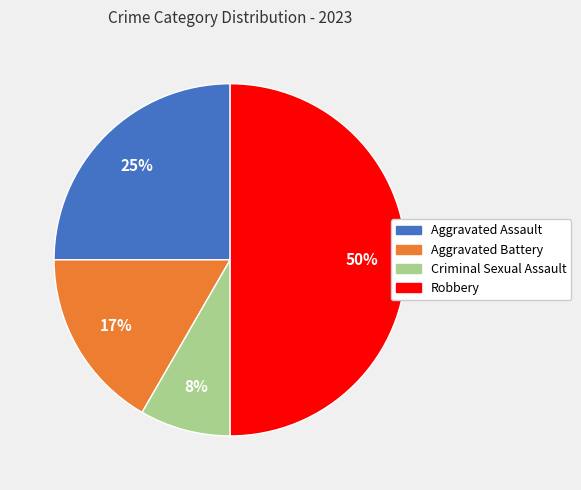

Rank the categories by value from lowest to highest.

Criminal Sexual Assault, Aggravated Battery, Aggravated Assault, Robbery